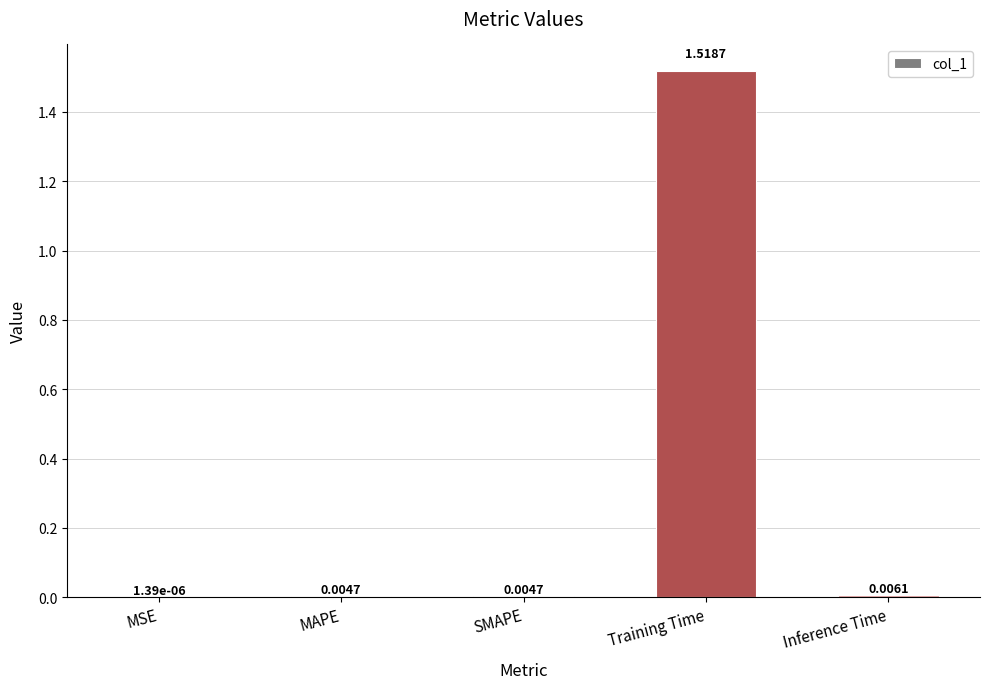

How many distinct data groups are displayed?

1